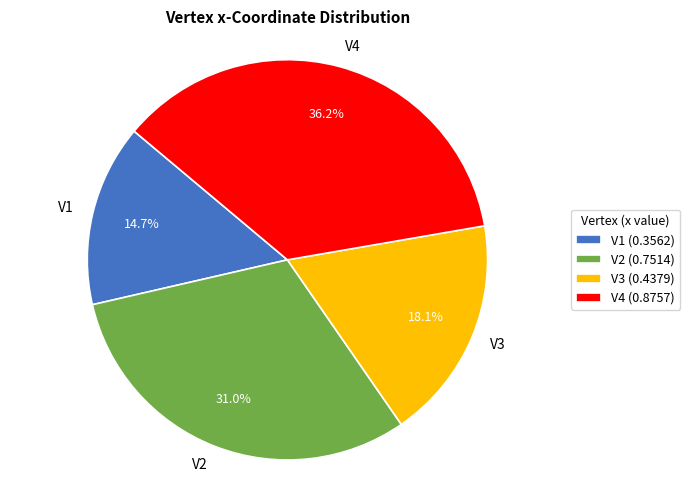

To the nearest percent, what is the average slice percentage?

25%